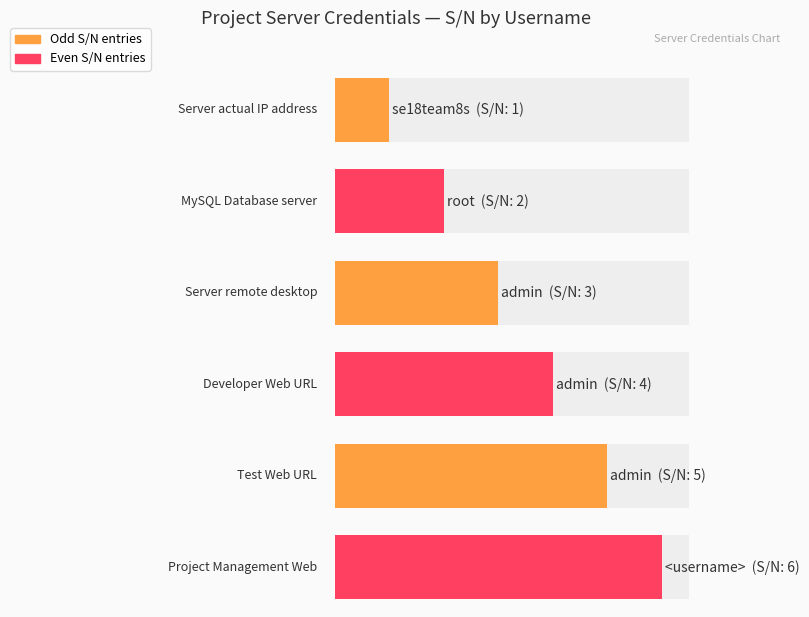

What is the approximate value at admin?

5